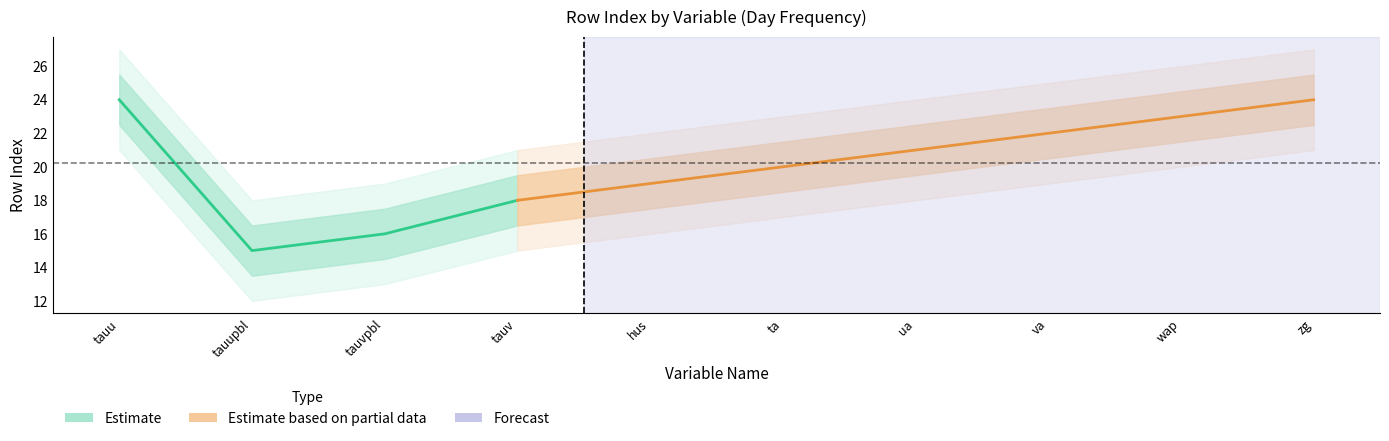

What is the difference between the maximum and second lowest values in the rowIndex_center series?

8.0